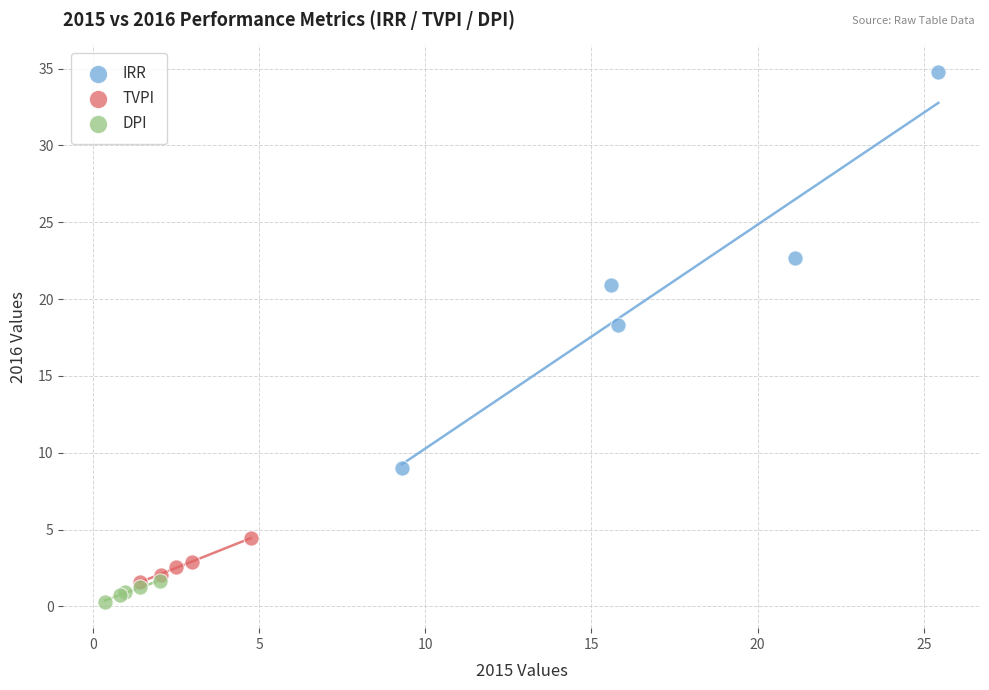

Which series contains the highest Y value?

IRR